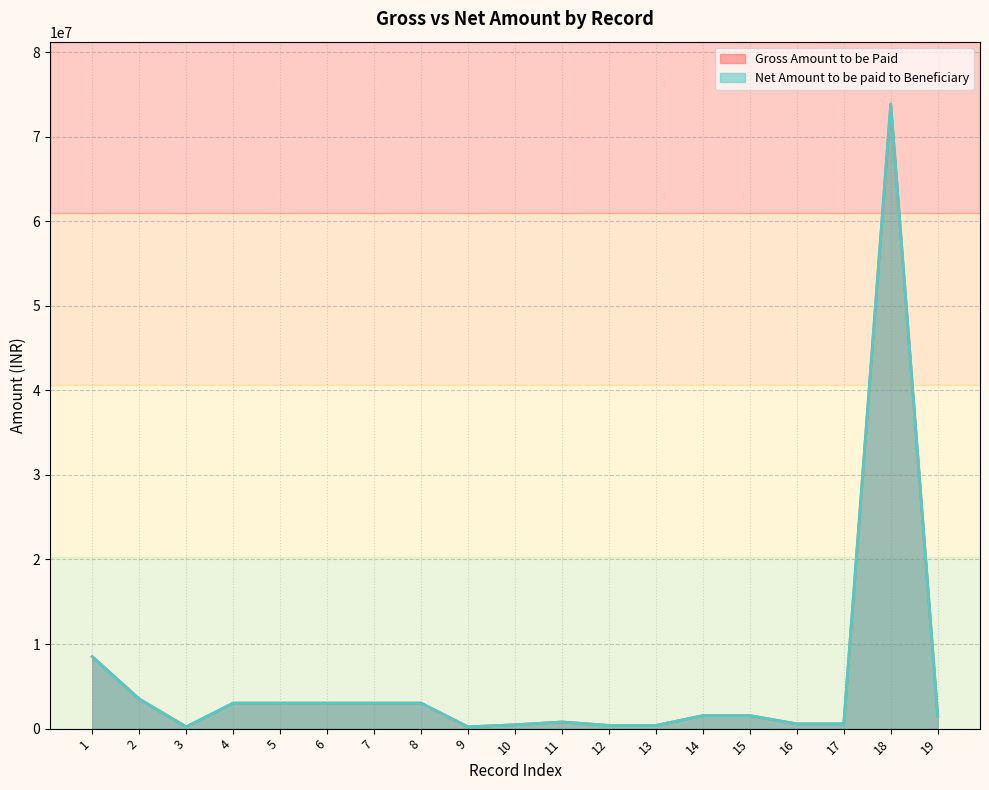

Reading left to right, transcribe all the data shown in this chart.

Gross Amount to be Paid: 1=8512266	2=3497180	3=210210	4=3016752	5=3016752	6=3016752	7=3016752	8=3016752	9=210210	10=454255	11=785858	12=375846	13=375846	14=1537549	15=1537549	16=563768	17=563768	18=73843911	19=1494816
Net Amount to be paid to Beneficiary: 1=8512266	2=3497180	3=210210	4=3016752	5=3016752	6=3016752	7=3016752	8=3016752	9=210210	10=454255	11=785858	12=375846	13=375846	14=1537549	15=1537549	16=563768	17=563768	18=73843911	19=1494816